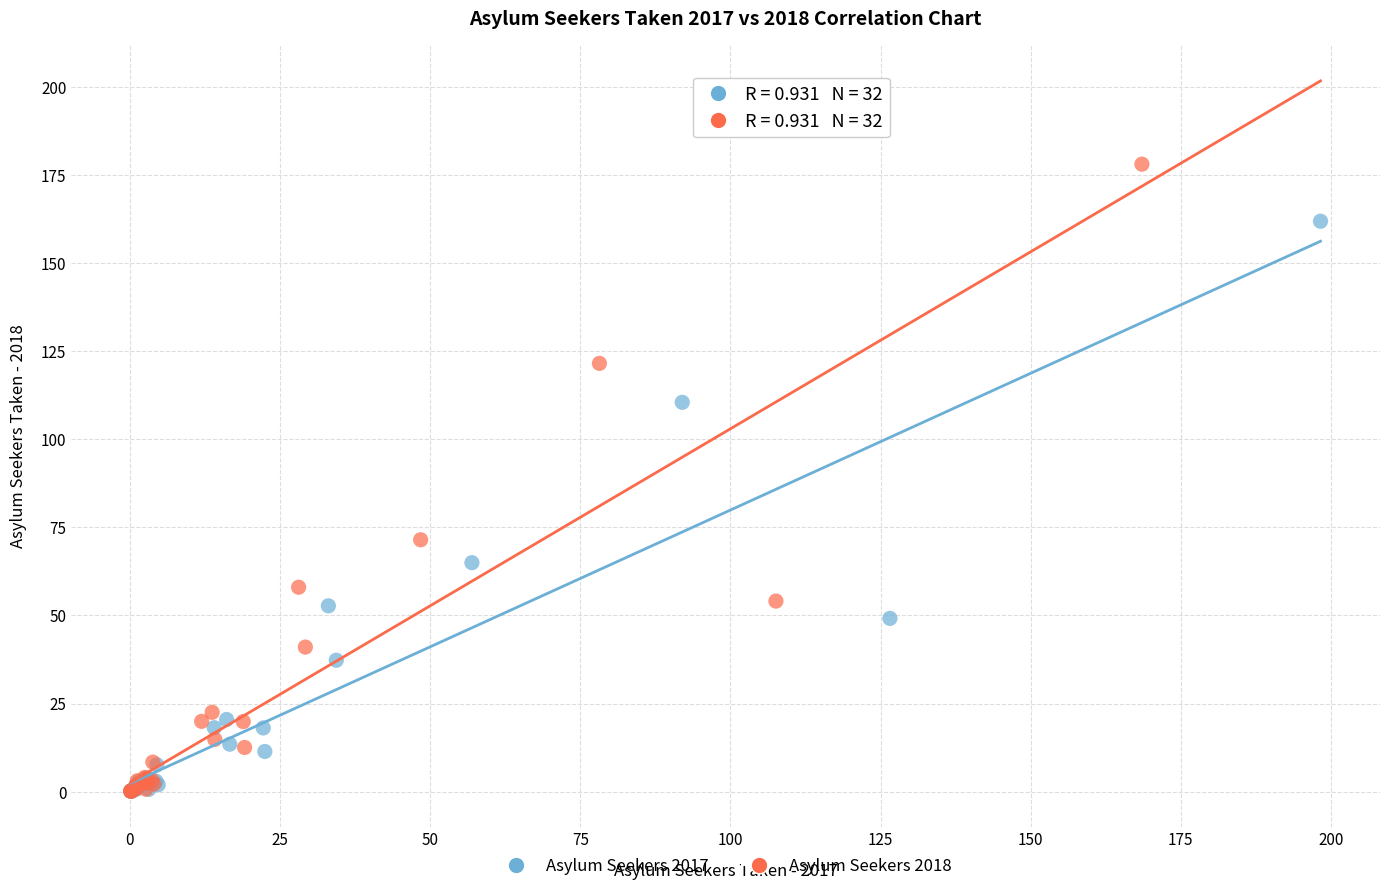

Which series has the largest Y range (max minus min)?

Asylum Seekers 2018